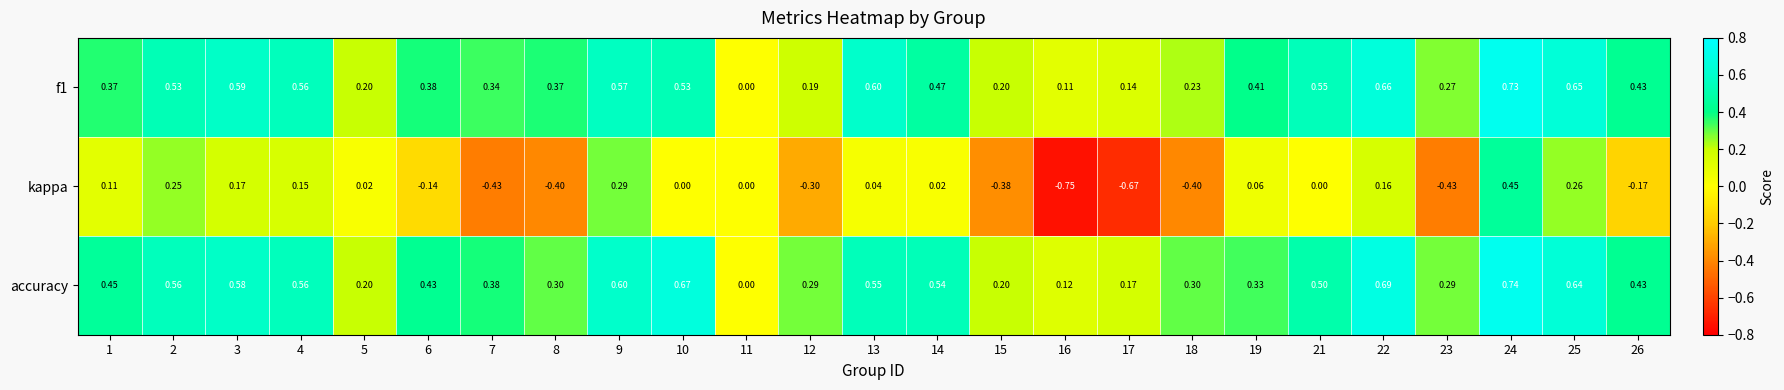

Between 2 and 12, which series saw the biggest shift?

kappa